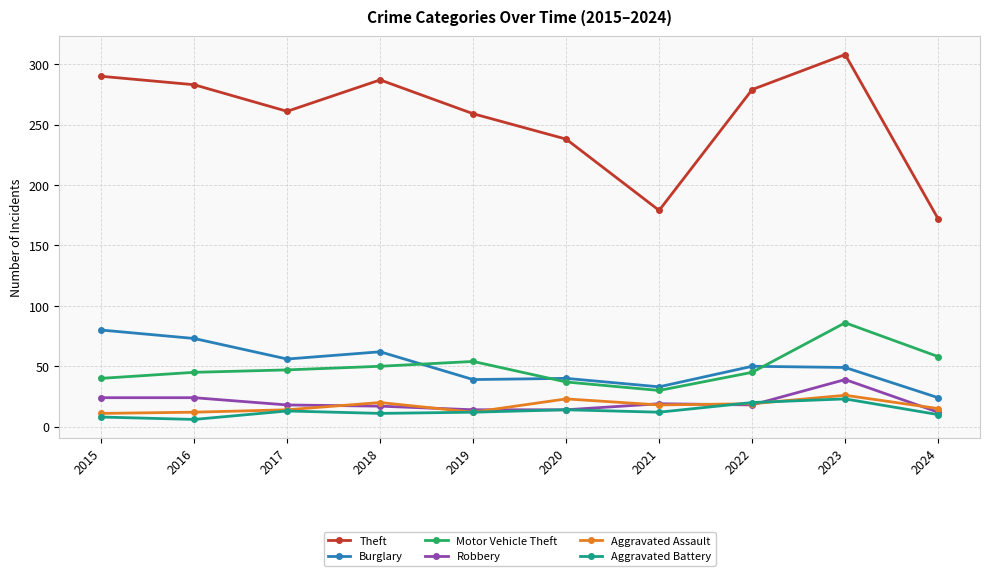

True or false: Burglary and Robbery intersect in this chart.

False